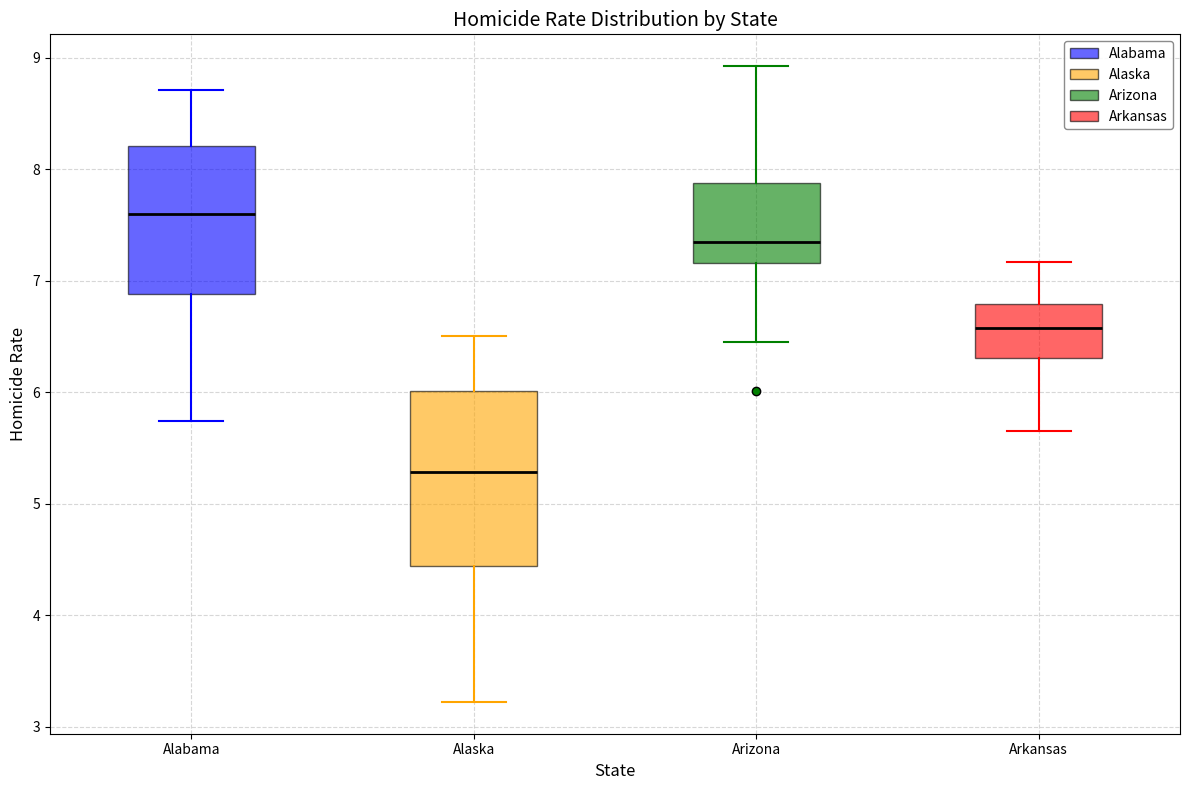

Which box has the lowest median line?

Alaska